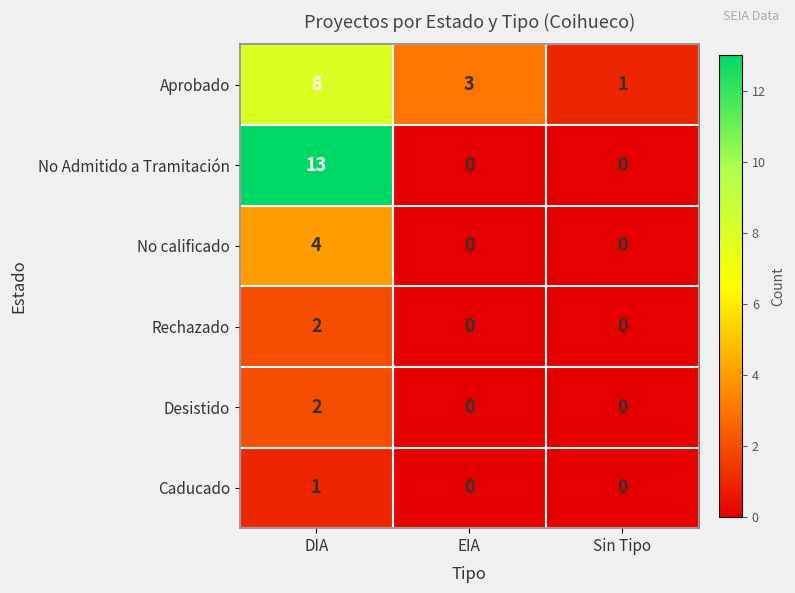

At which category is the sum across all series the highest?

DIA